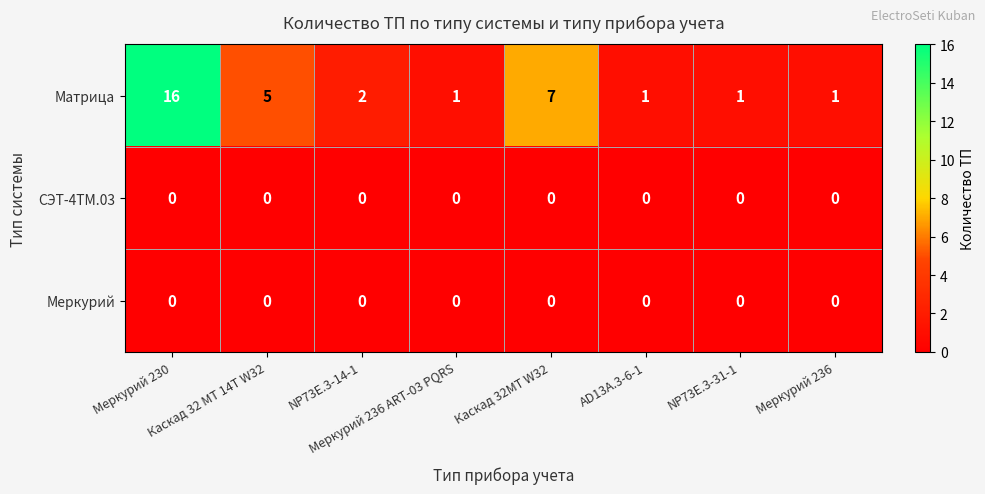

Which series has the largest range (max minus min)?

Матрица